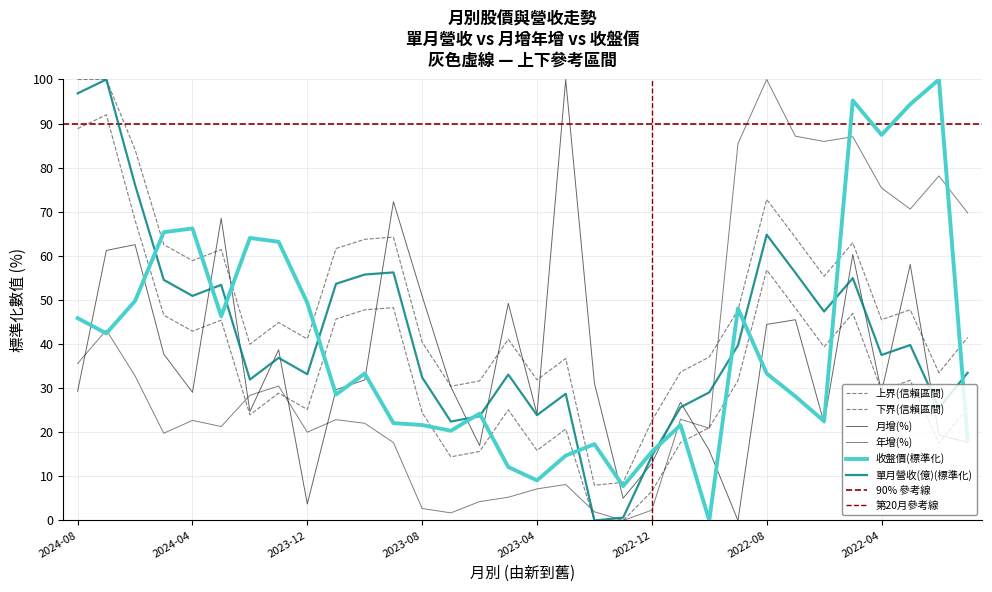

Between 2022-12 and 2022-03, which series saw the biggest shift?

收盤價